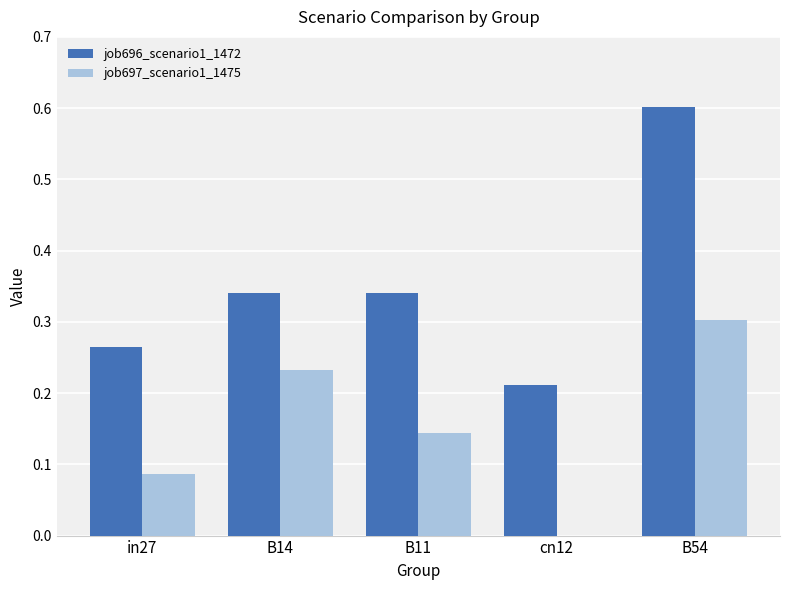

The job696_scenario1_1472 series shows 0.1 at B54. True or false?

False